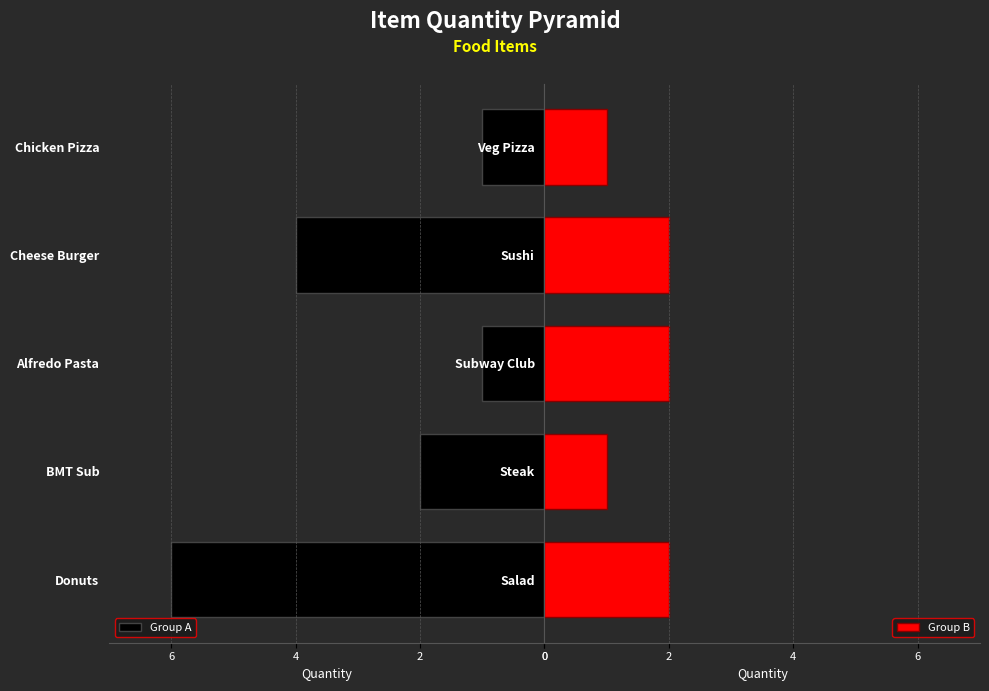

List the series in order of their overall mean, highest first.

Group B, Group A